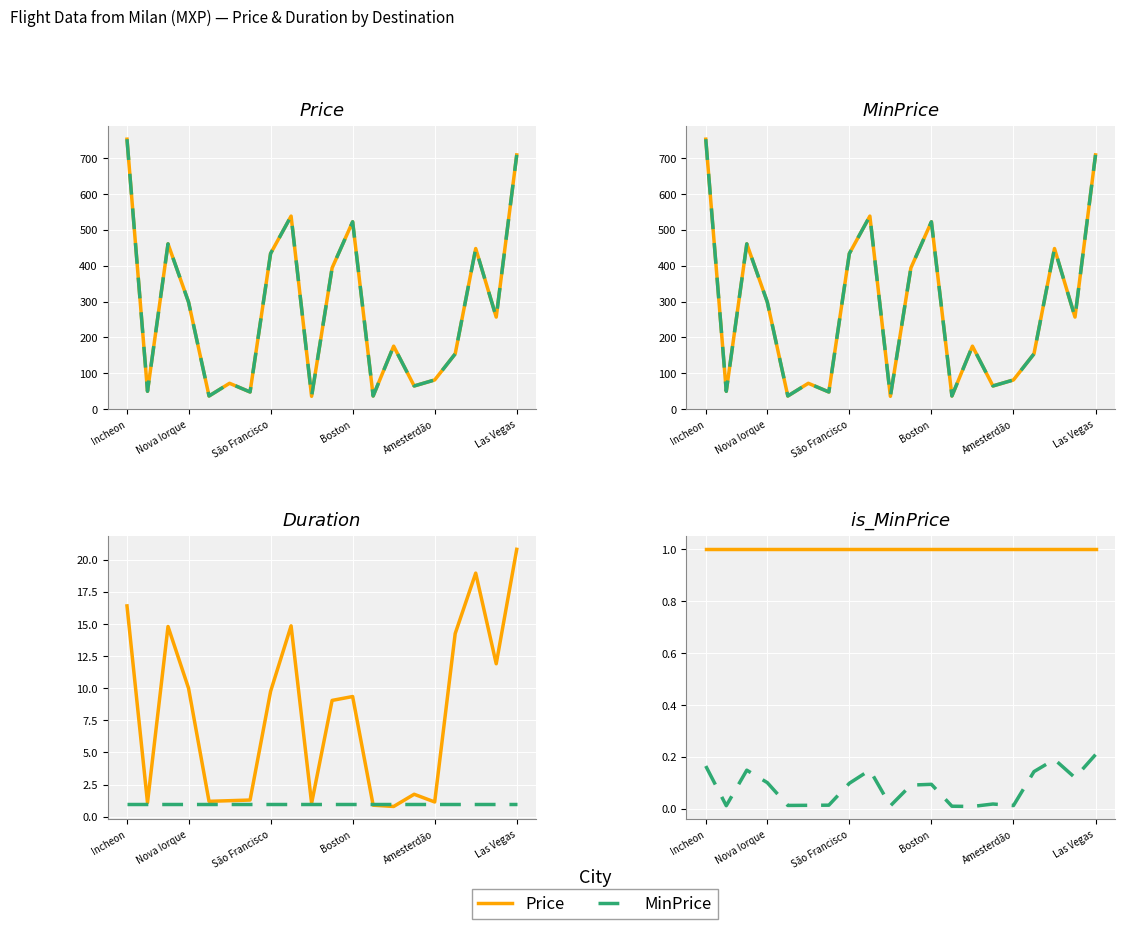

True or false: Price has more than 0 points higher than both neighbors.

False